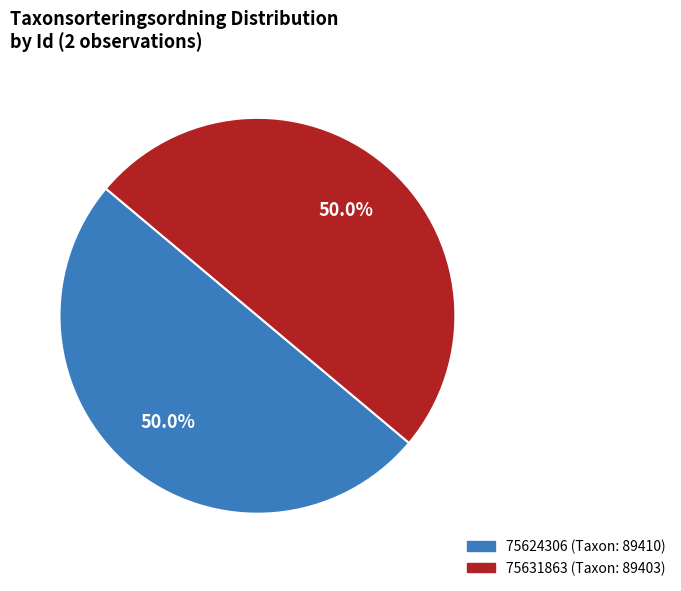

Is the sum of 75624306 and 75631863 greater than half?

Yes